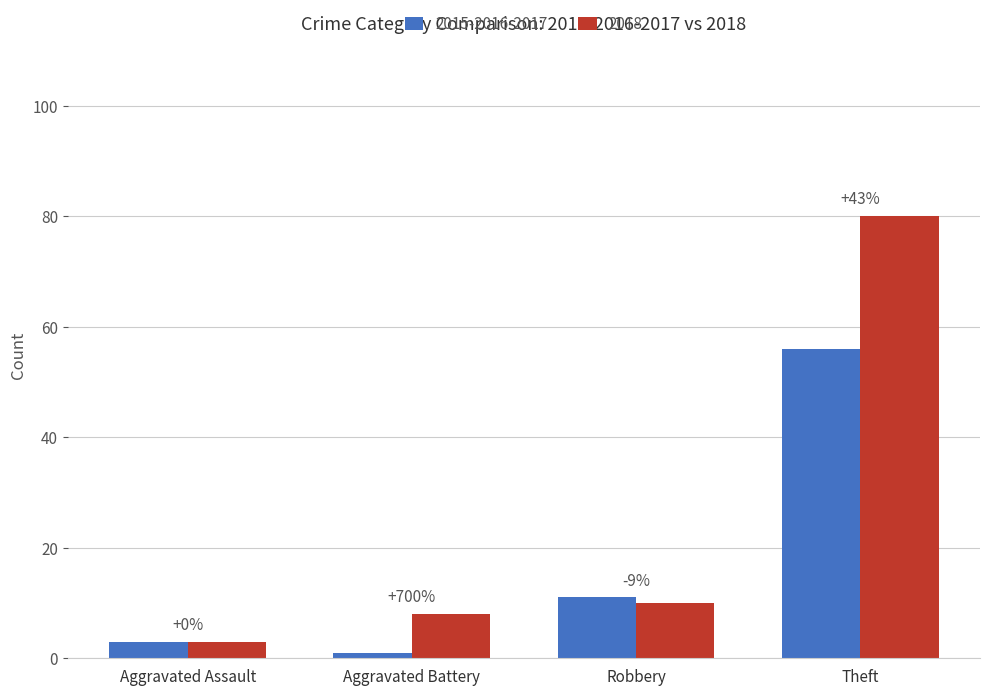

What is the sum of all 2015-2016-2017 values?

71